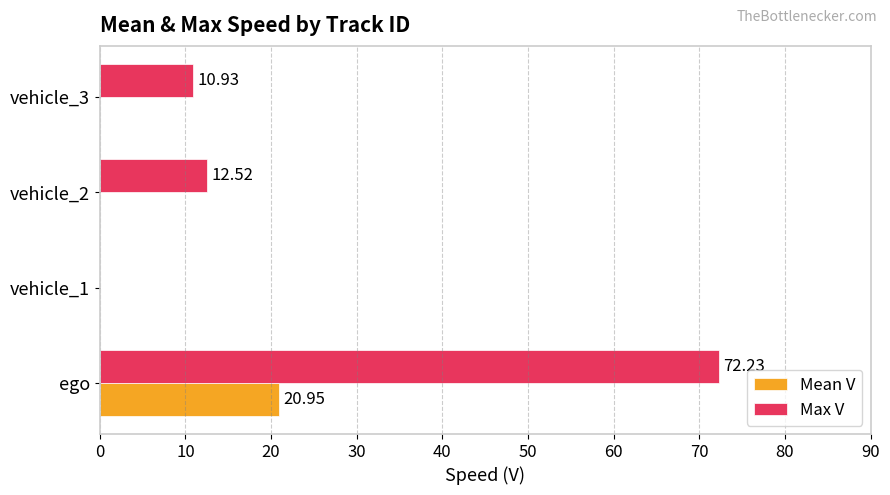

What is the sum of all Max V values?

95.7